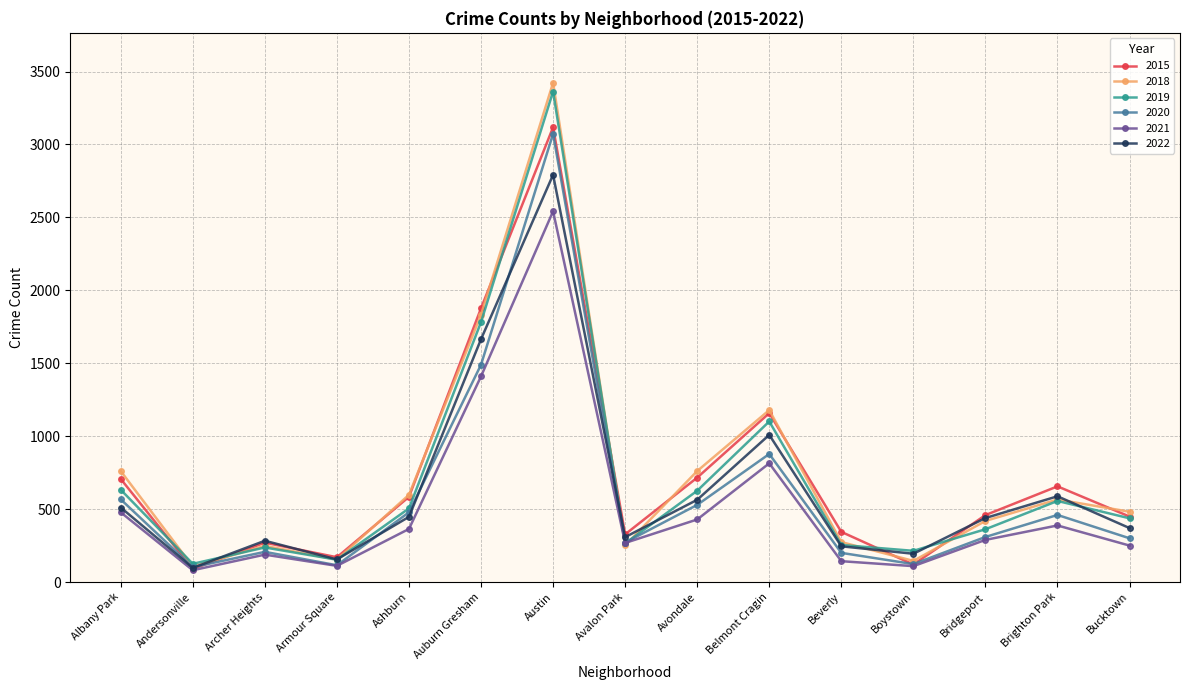

What is the maximum value for 2020?

3073